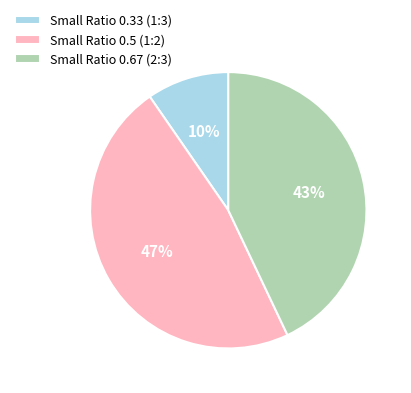

Between Small Ratio 0.67 (2:3) and Small Ratio 0.33 (1:3), which is larger?

Small Ratio 0.67 (2:3)